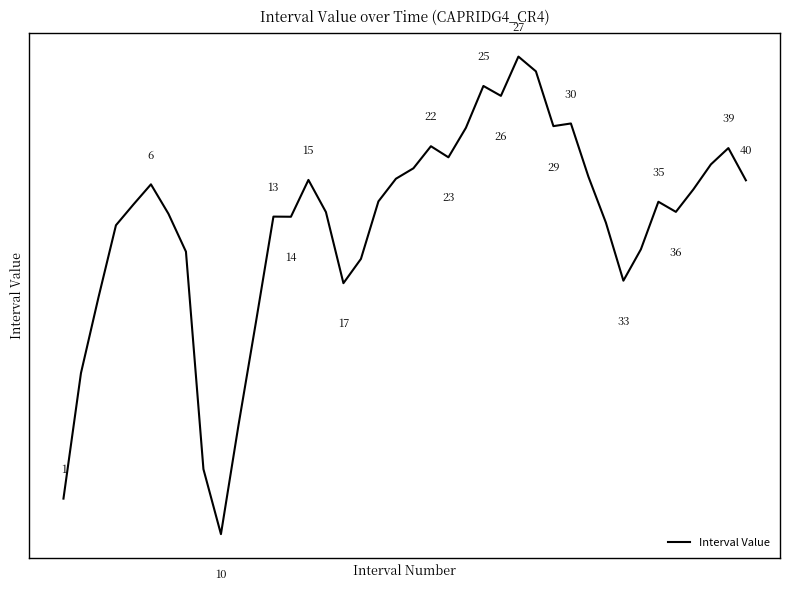

What is the value of the 19th point from the left?

25.1